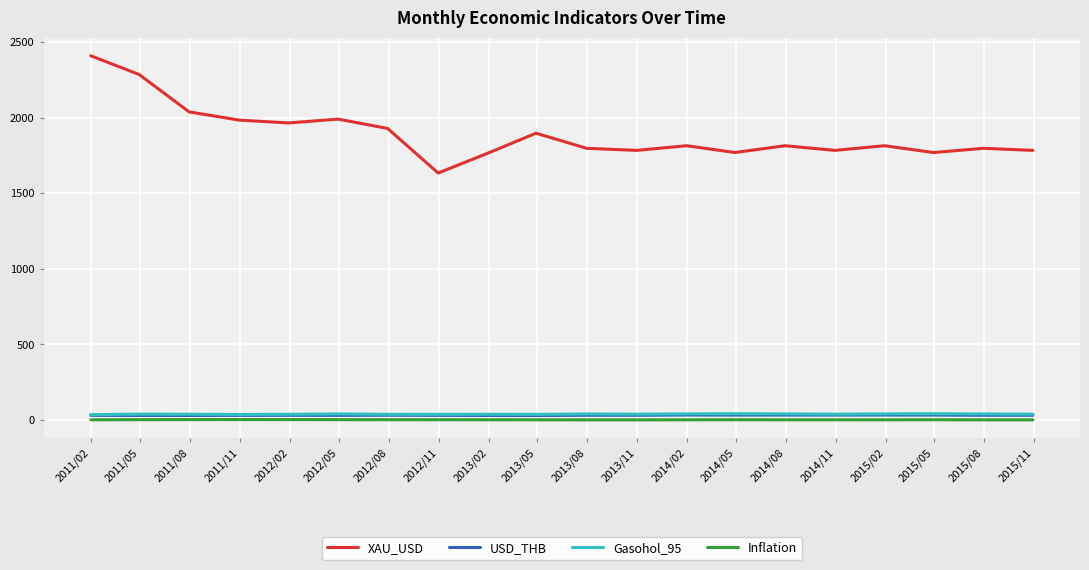

True or false: USD_THB and XAU_USD intersect in this chart.

False